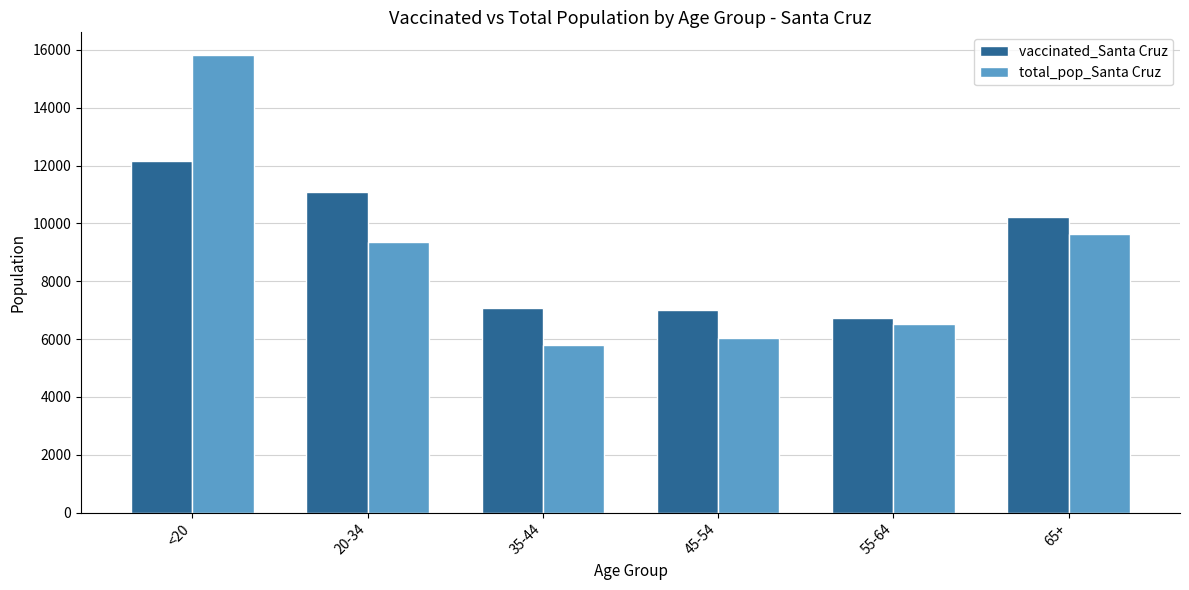

How many groups of bars are there?

6